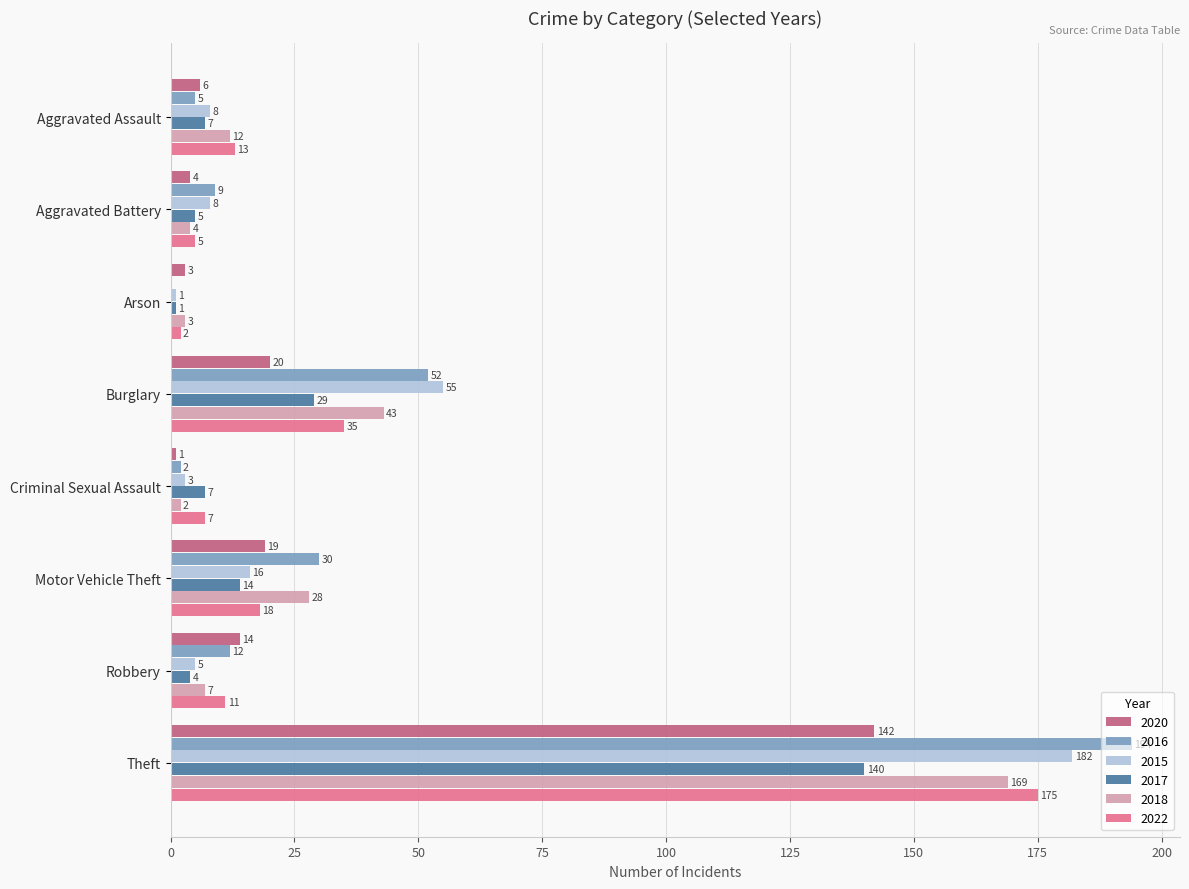

Count the number of categories in the chart.

8